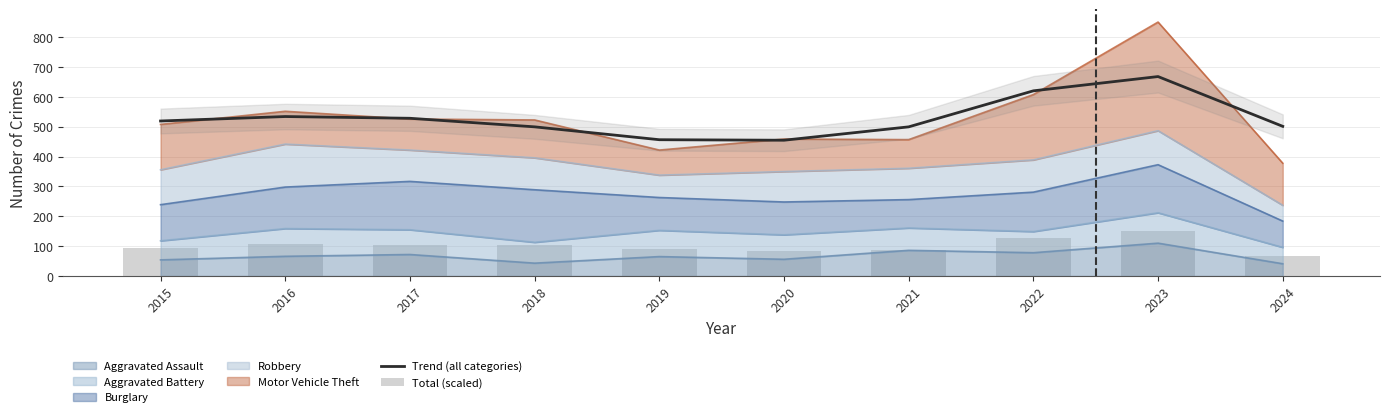

What is the minimum value for Total (scaled)?

67.5